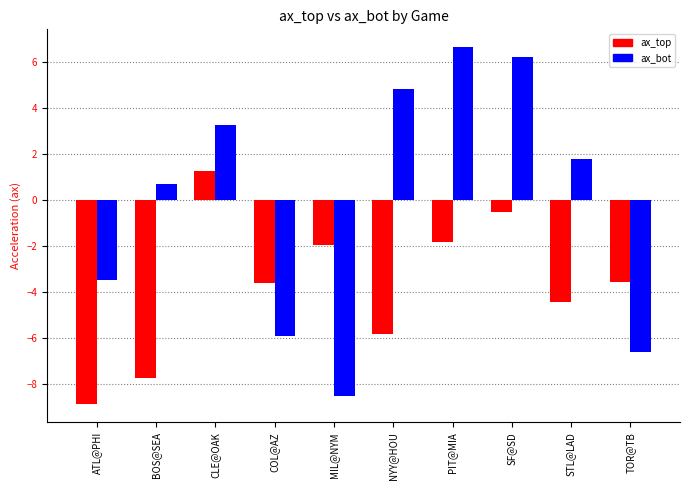

The value of ax_top at ATL@PHI is -5.9. True or false?

False